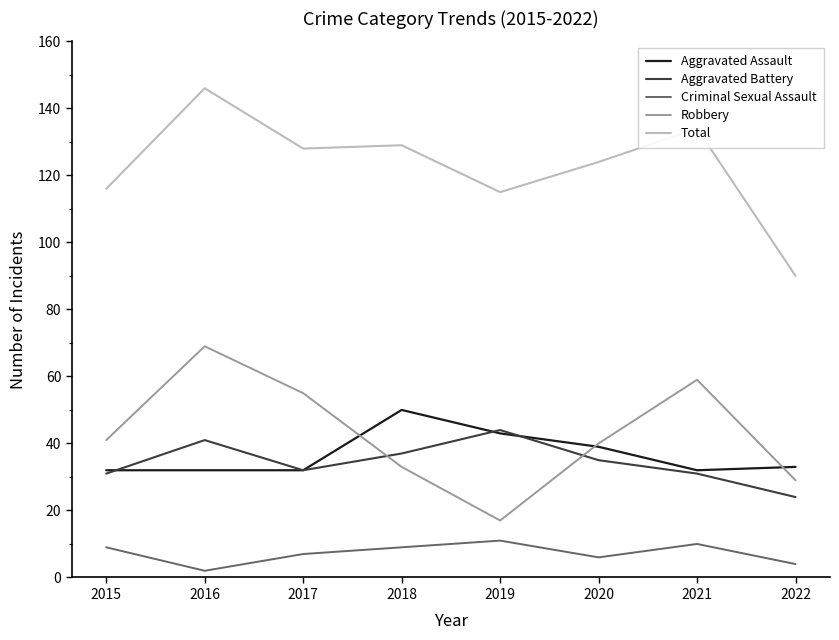

What is the total value across all series at 2022?

180